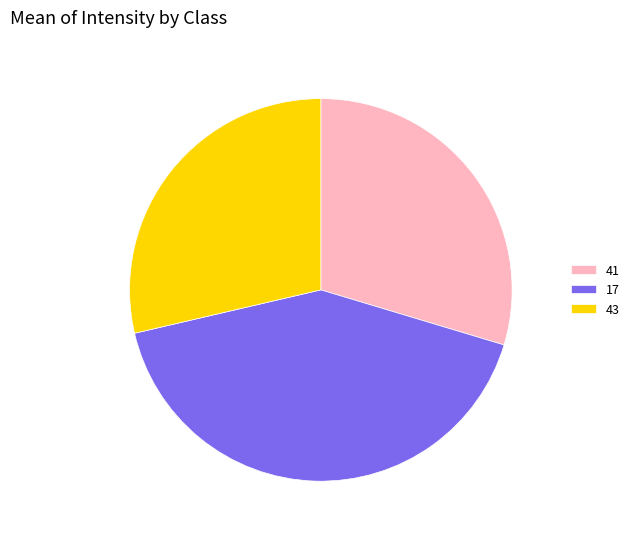

Rank the categories by value from highest to lowest.

17, 41, 43